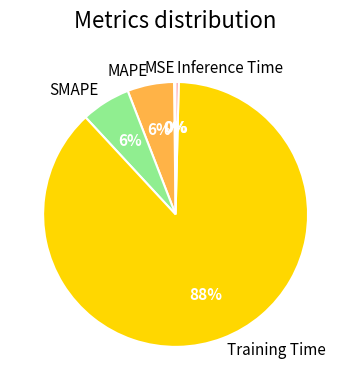

To the nearest percent, what portion does SMAPE represent?

6%